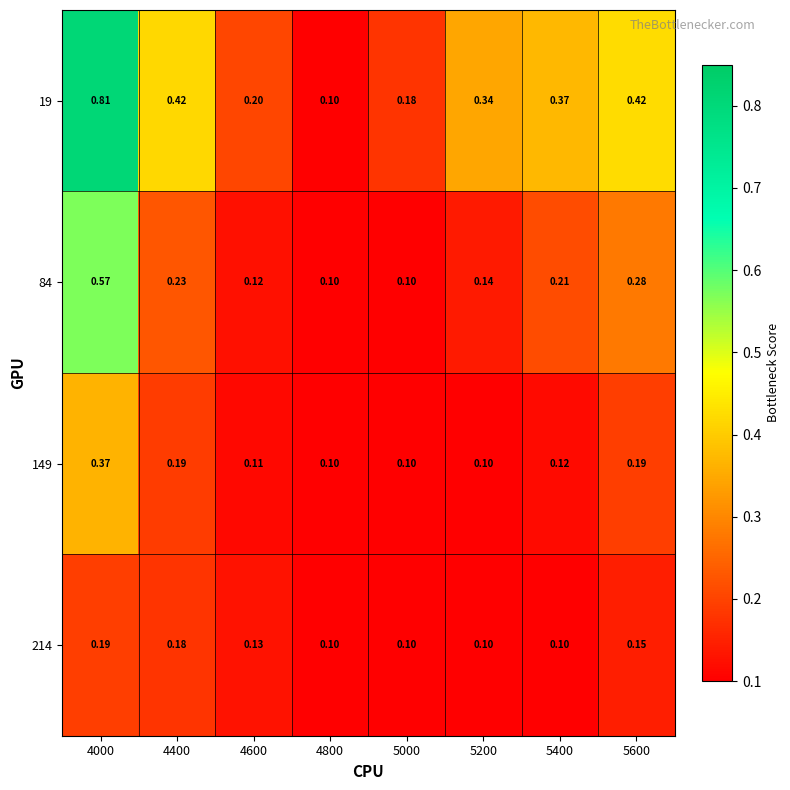

Is the value of 149 at 5000 greater than the value of 84 at 5600?

No